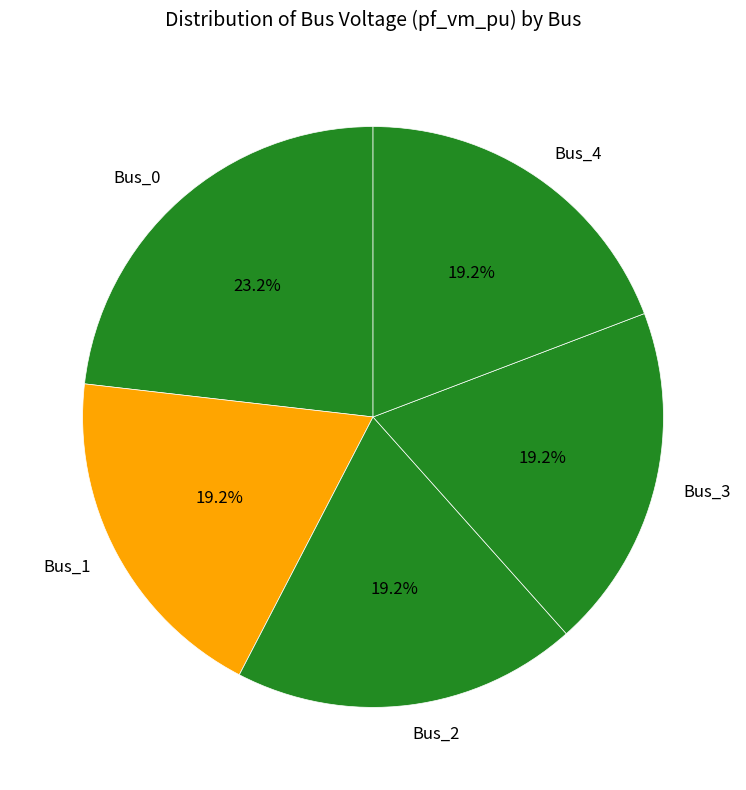

How many slices are in this pie chart?

5